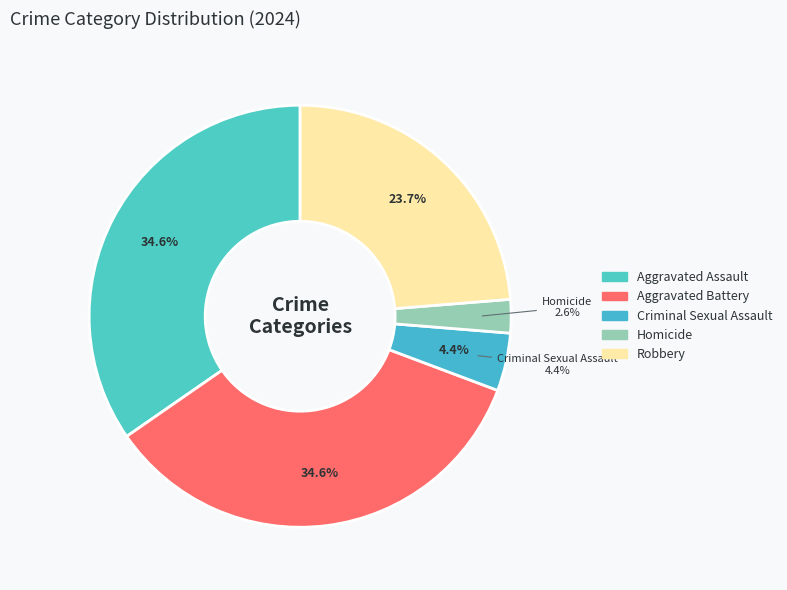

Which category has the smallest portion of the pie?

Homicide